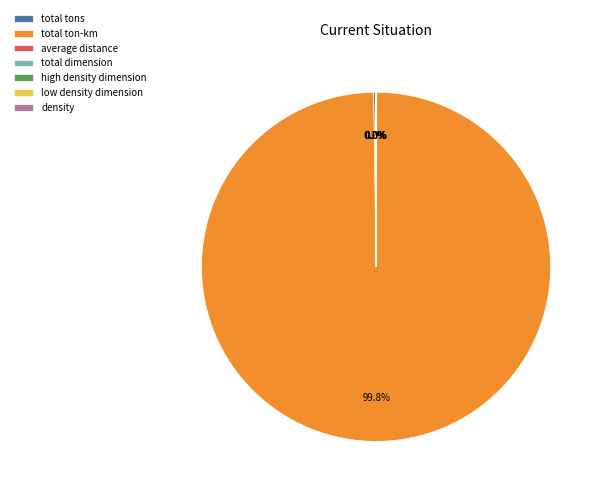

Which slice is the largest?

total ton-km